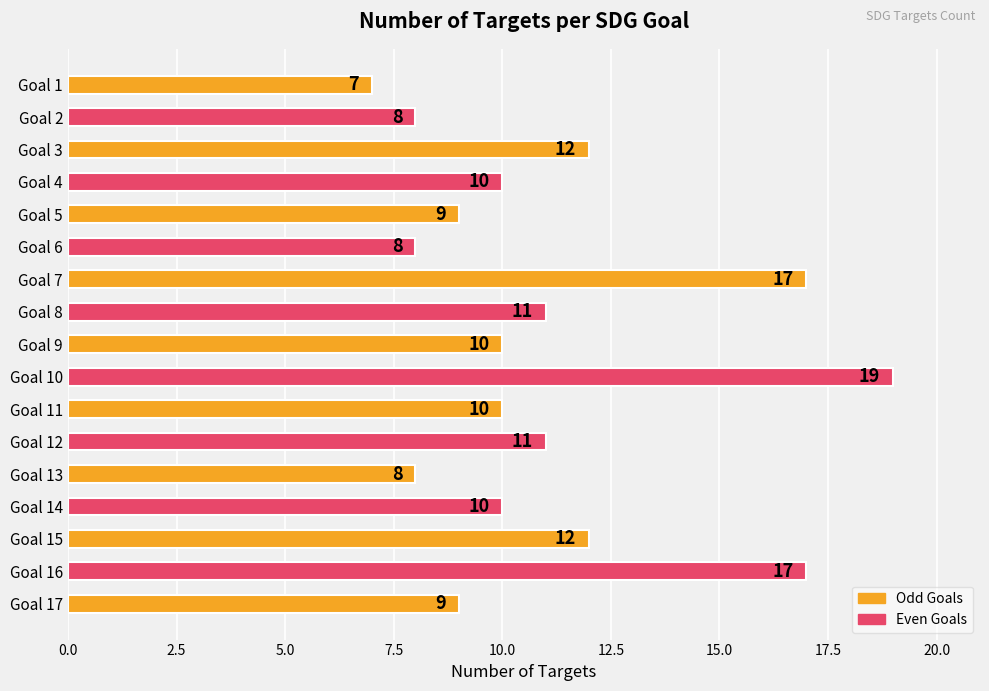

The value at Goal 5 is 5. True or false?

False